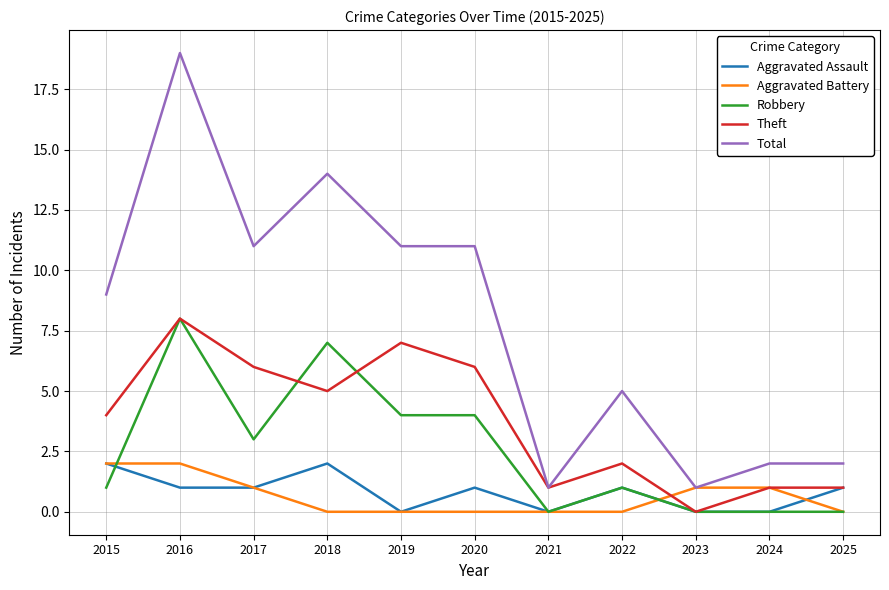

What is the difference between the highest and lowest values at 2022?

5